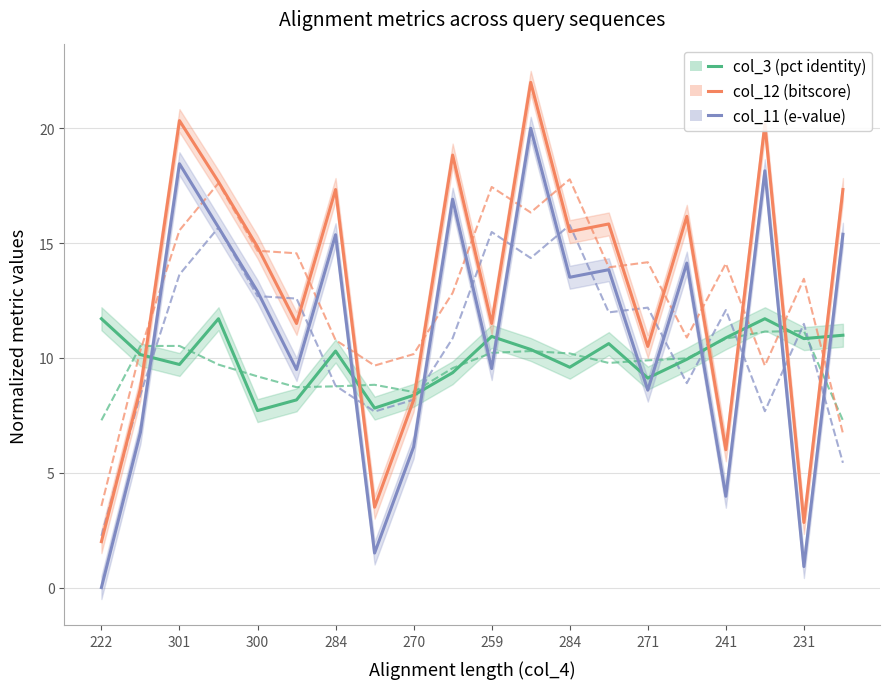

Which has a higher value, 259 or 231?

231